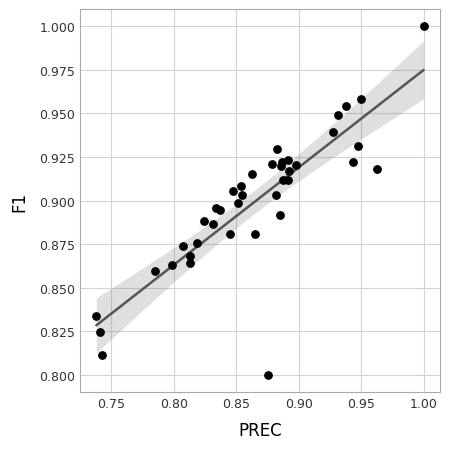

What is the range of X values (max minus min)?

0.3